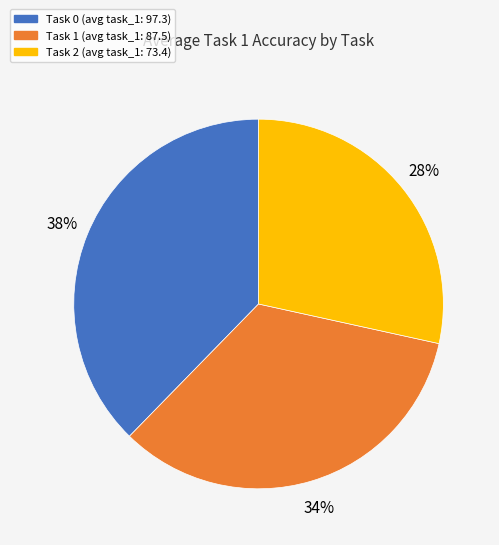

Count the number of slices in the pie.

3